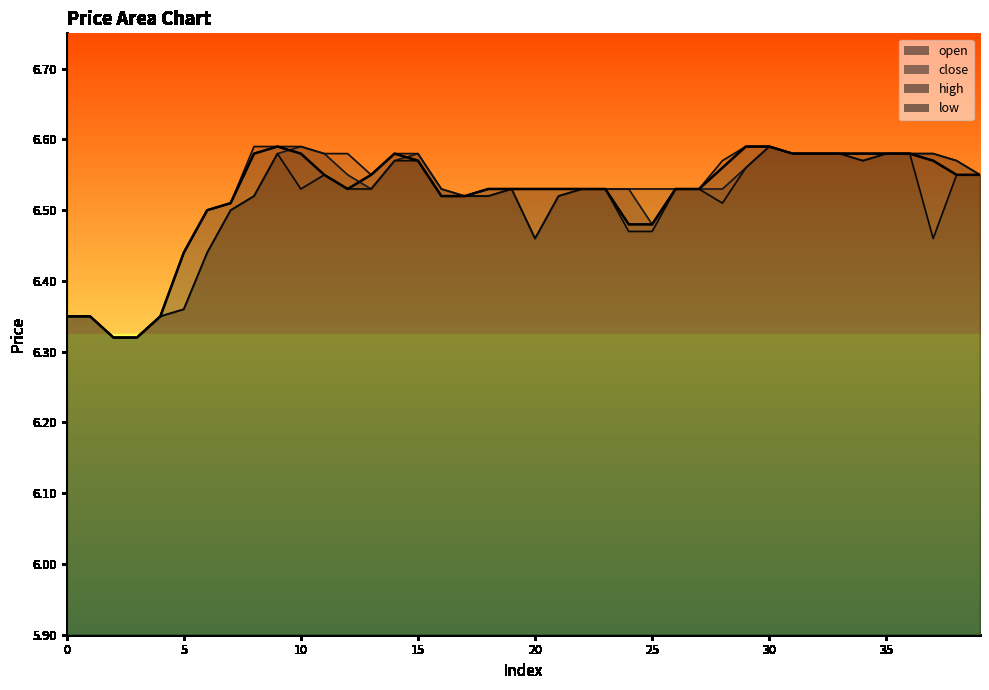

Rank the series by their average value, from highest to lowest.

high, close, open, low